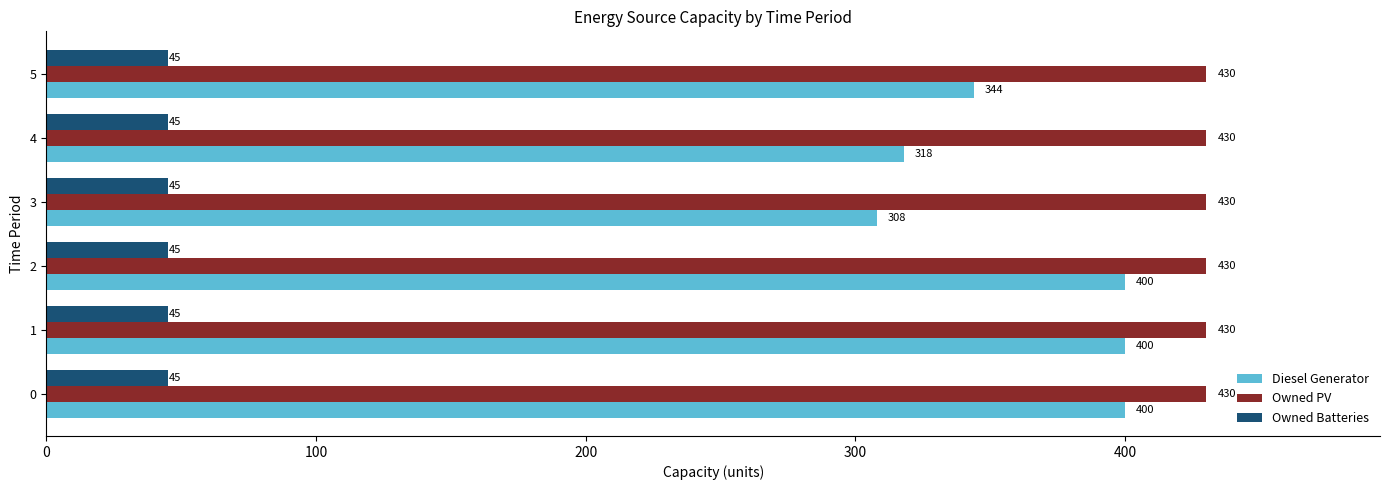

What is the sum of the Owned PV values at 0 and 2?

860